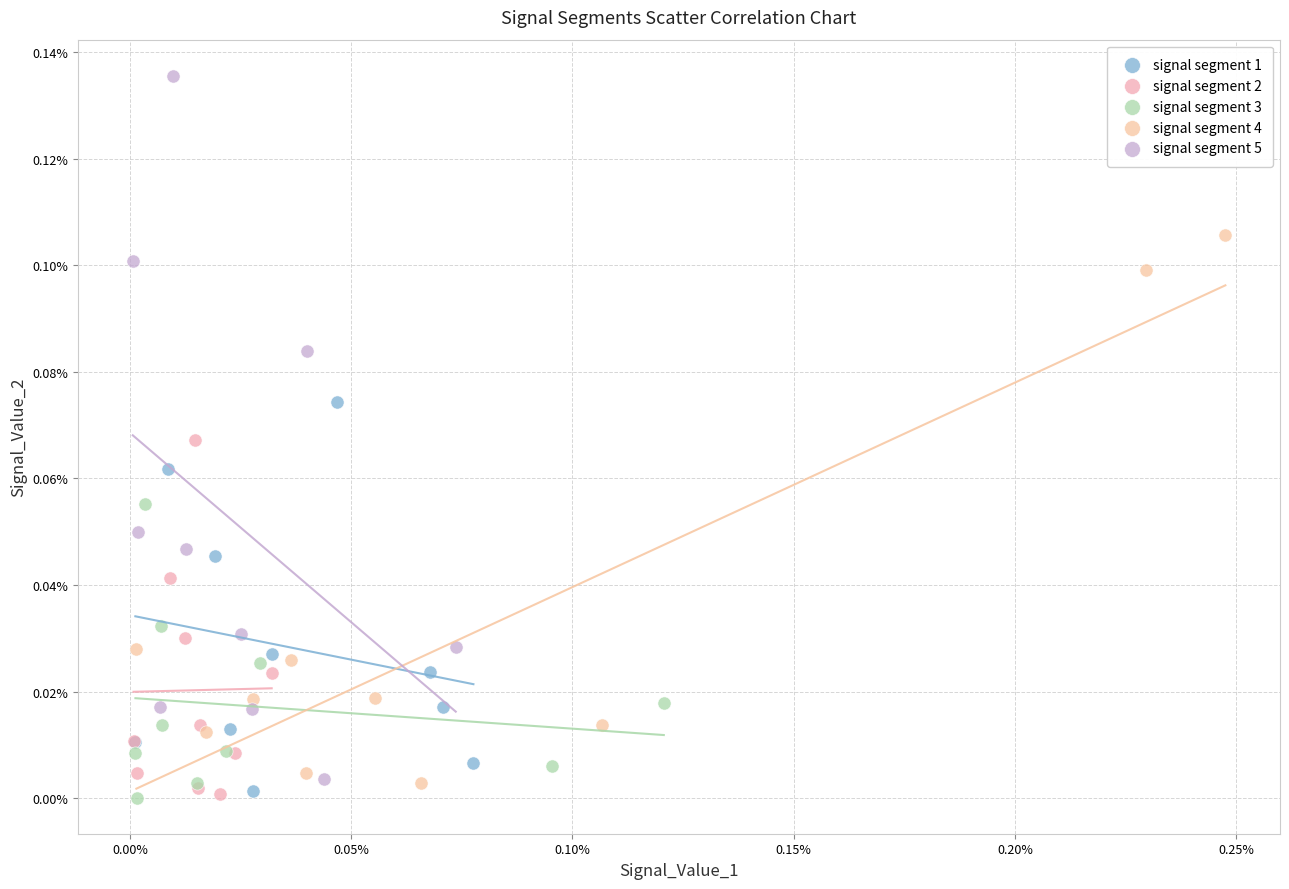

What are all the series names shown in the legend?

signal segment 1, signal segment 2, signal segment 3, signal segment 4, signal segment 5